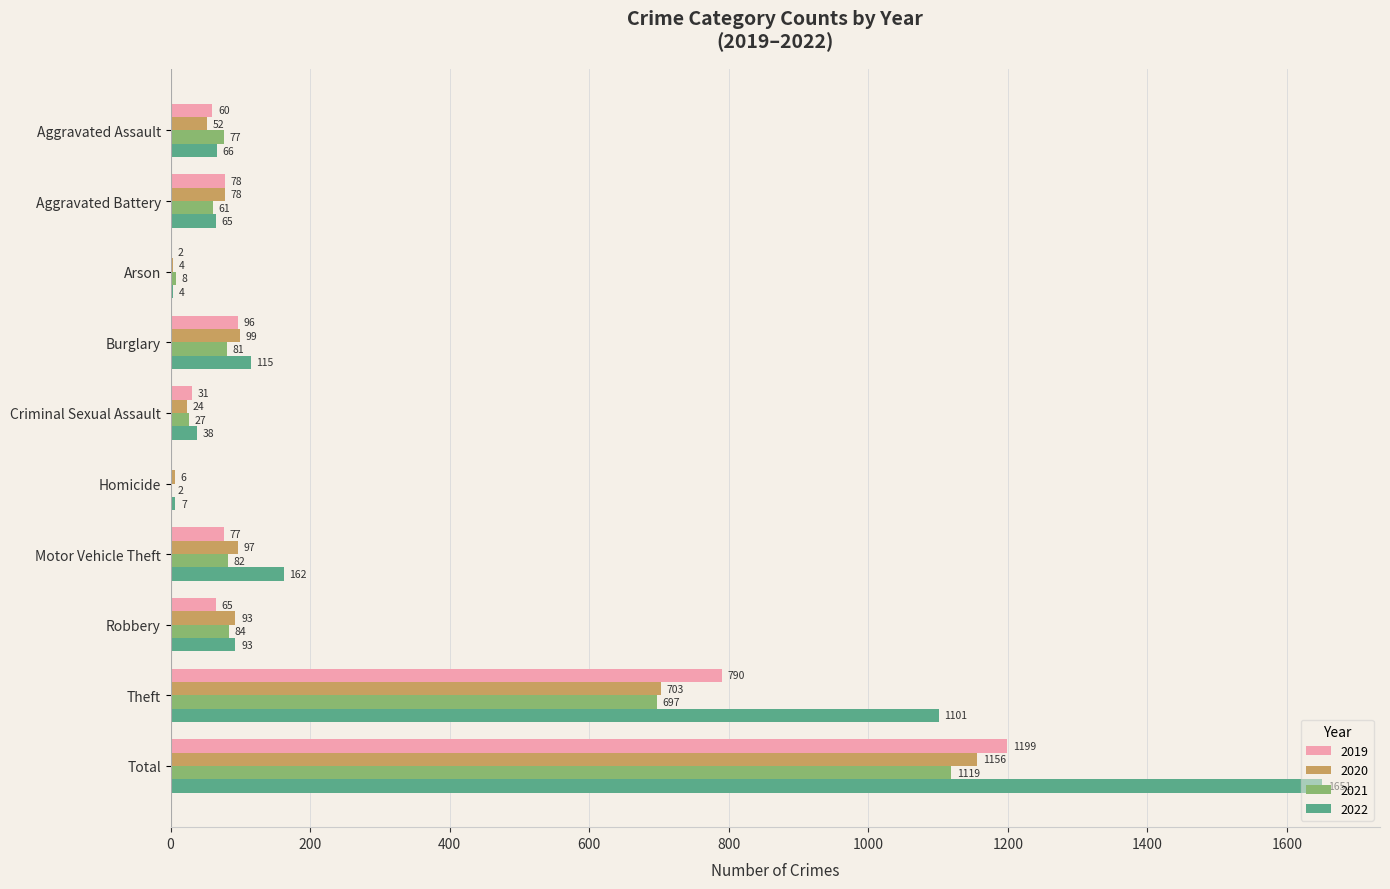

What is the sum of all 2021 values?

2238